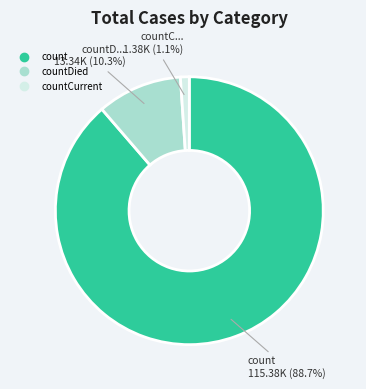

Does any single category account for the majority?

Yes